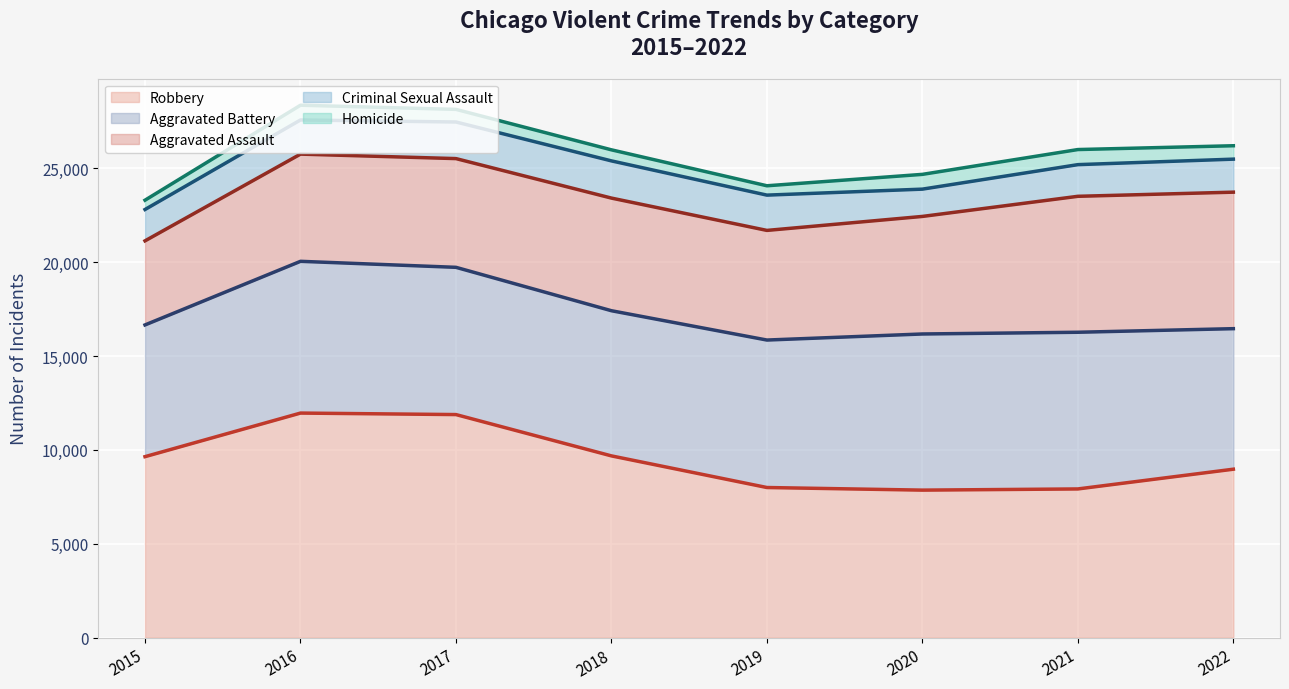

What is the total value across all series at 2021?

26000